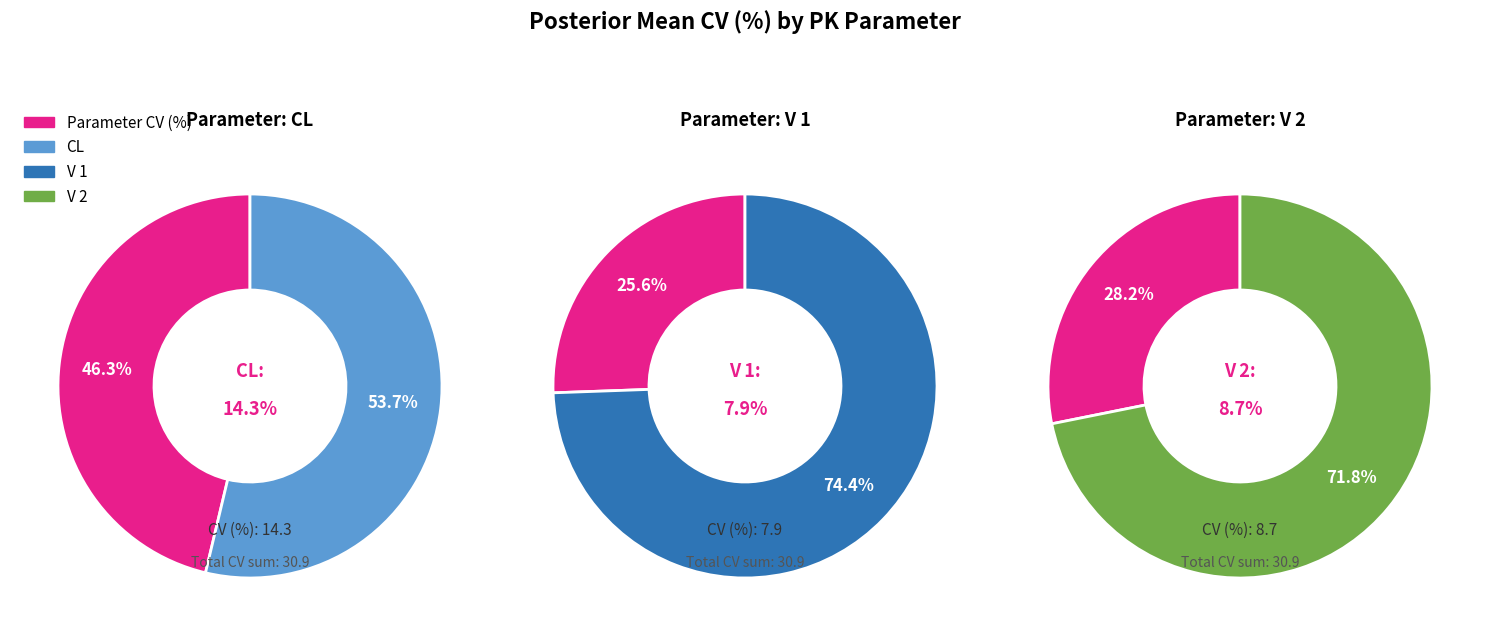

To the nearest percent, what is the combined percentage of V 2 and CL?

74%